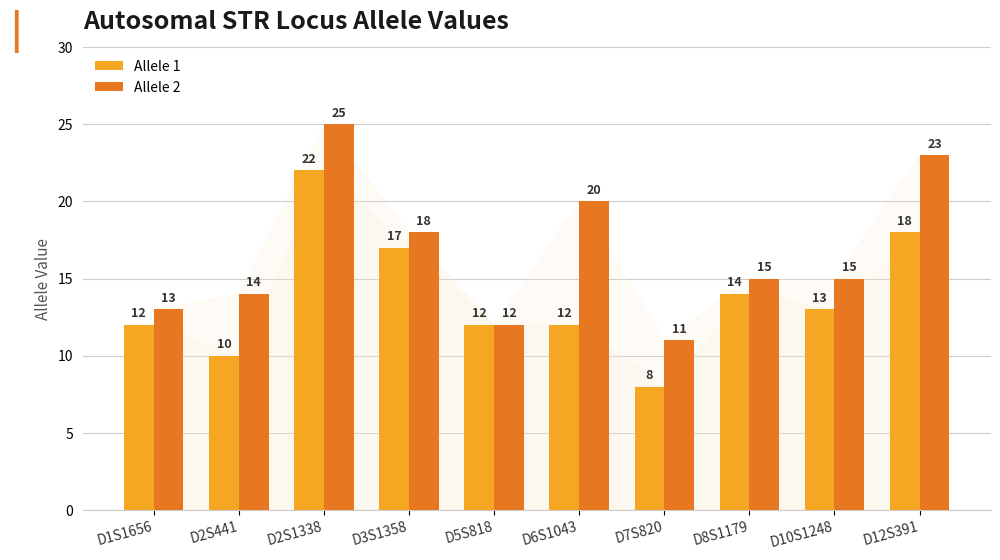

Count the number of categories in the chart.

10